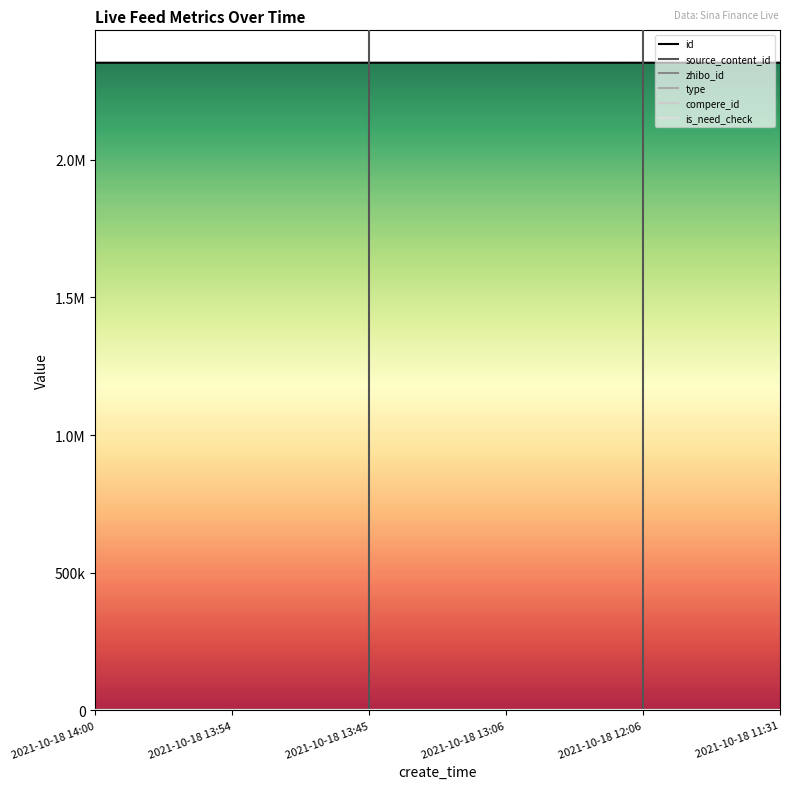

What is the label of the 6th point from the left?

2021-10-18 11:31